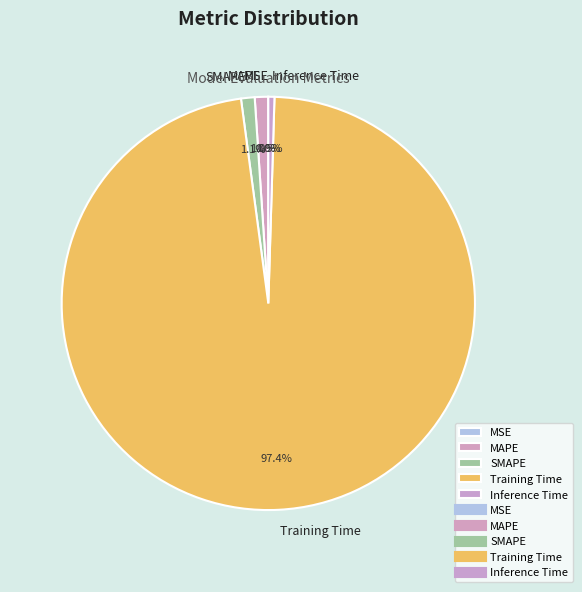

To the nearest percent, what is the combined percentage of MAPE and Inference Time?

2%